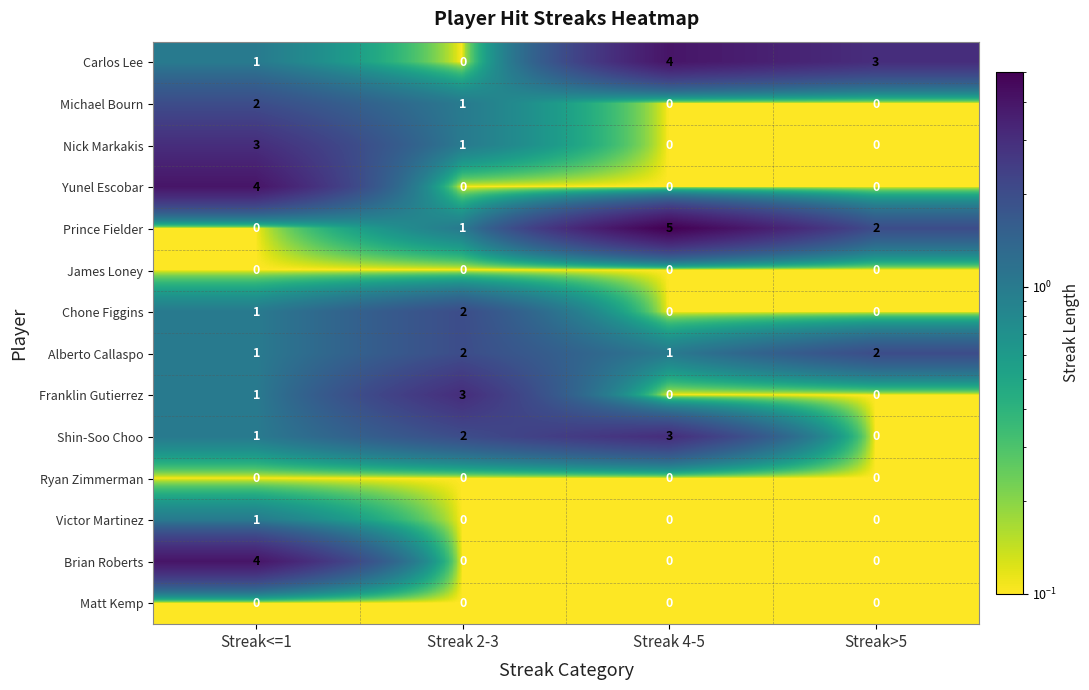

The value of Prince Fielder at Streak>5 is 0. True or false?

False